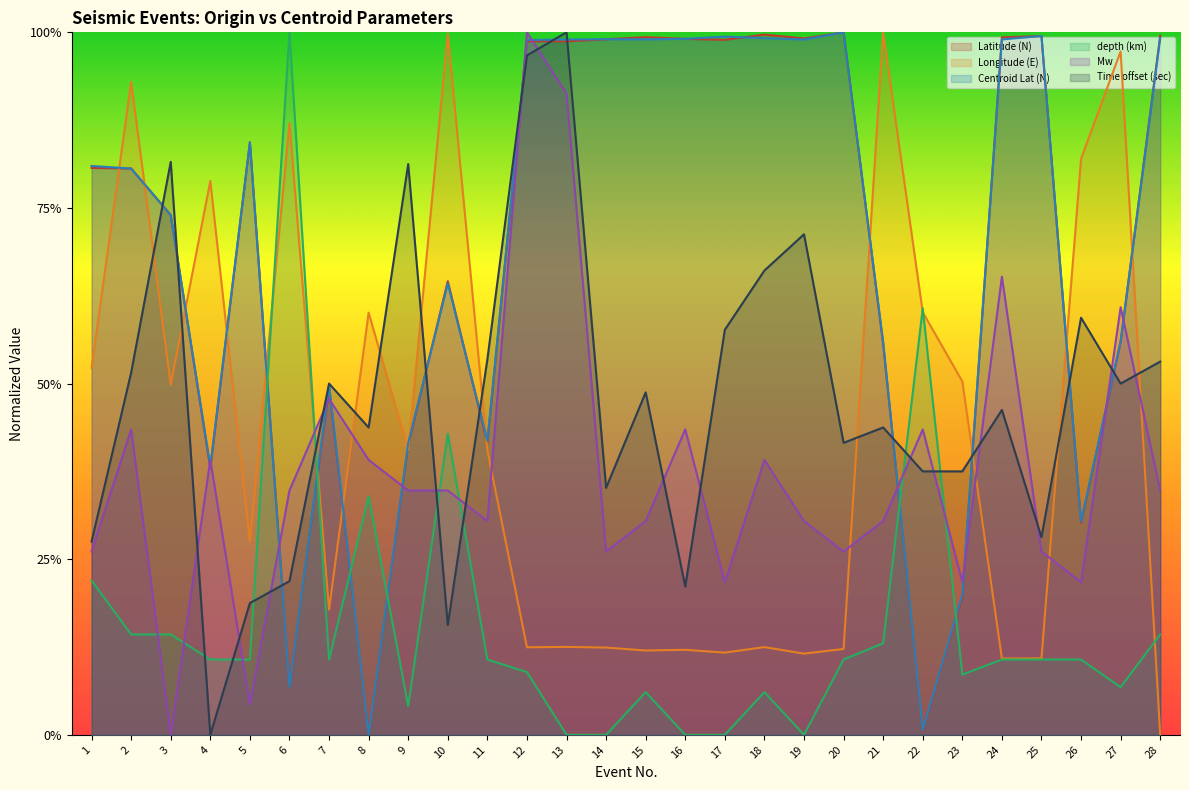

How many interior local peaks does the Latitude (N) series have?

7